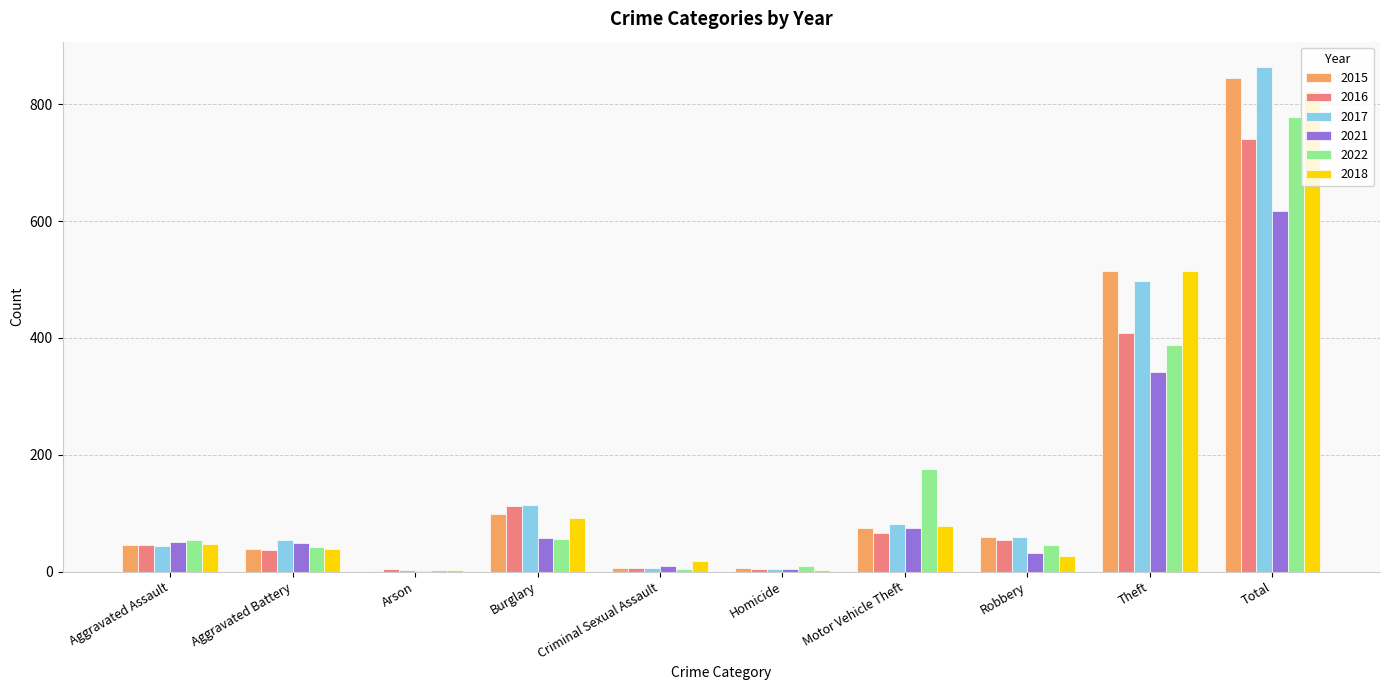

Which category has the highest value across all series?

Total